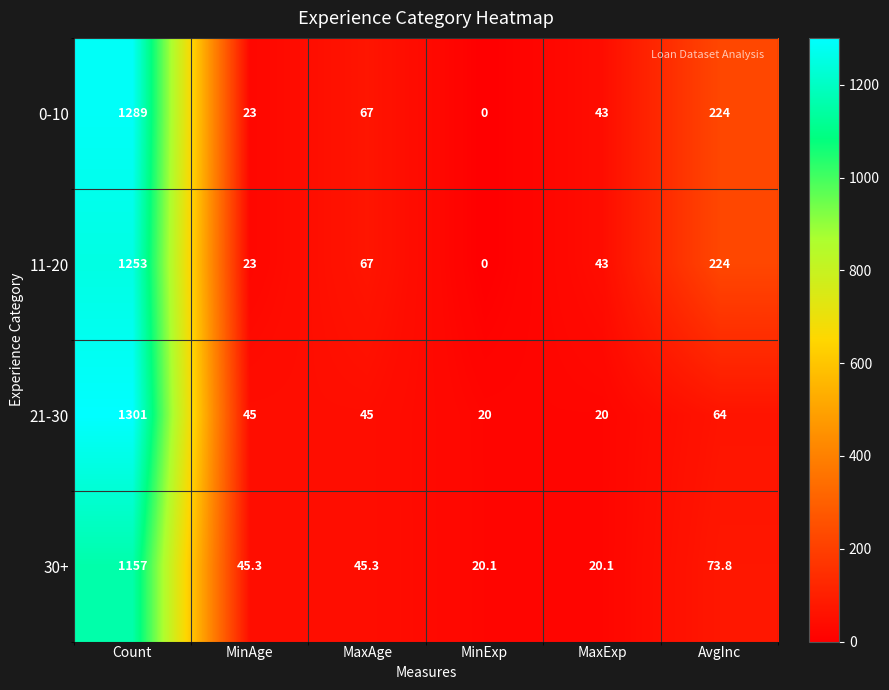

Is the value of 21-30 at MinExp greater than the value of 0-10 at MaxAge?

No